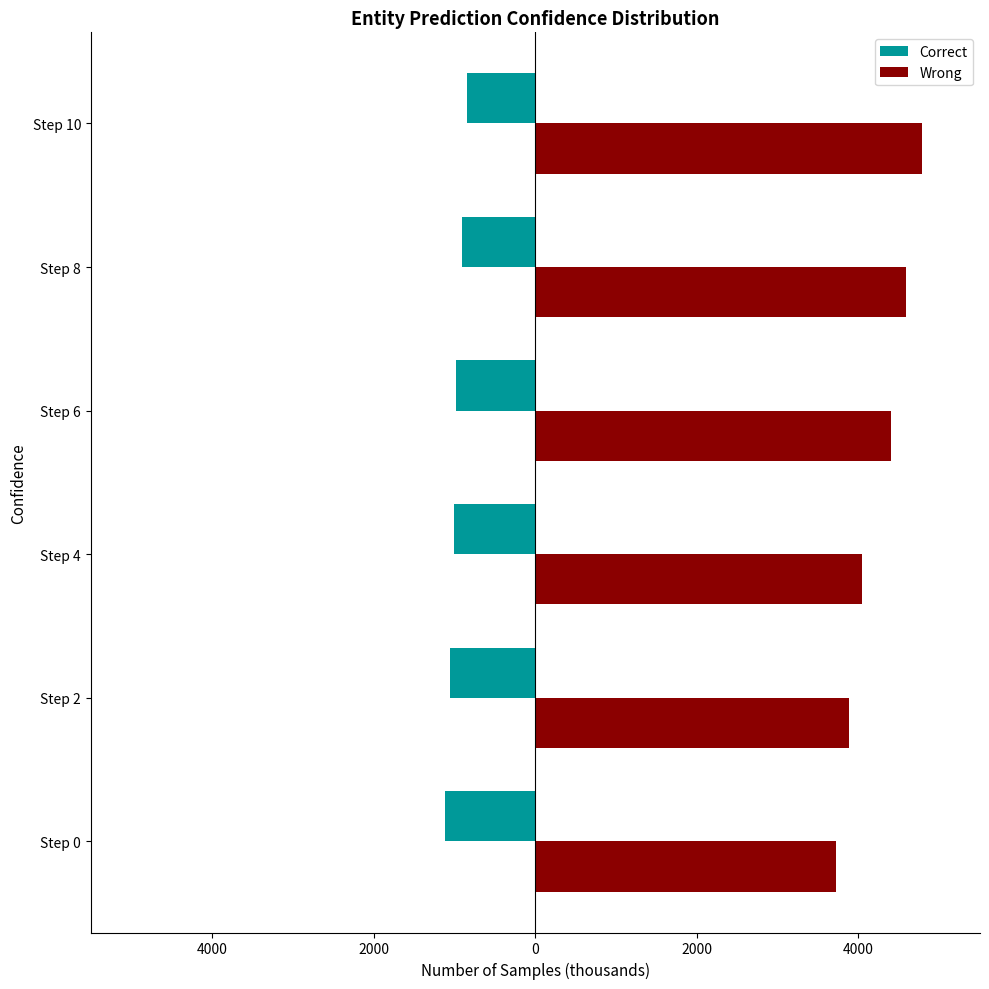

What is the difference between the maximum and minimum values in the Wrong series?

1062.4